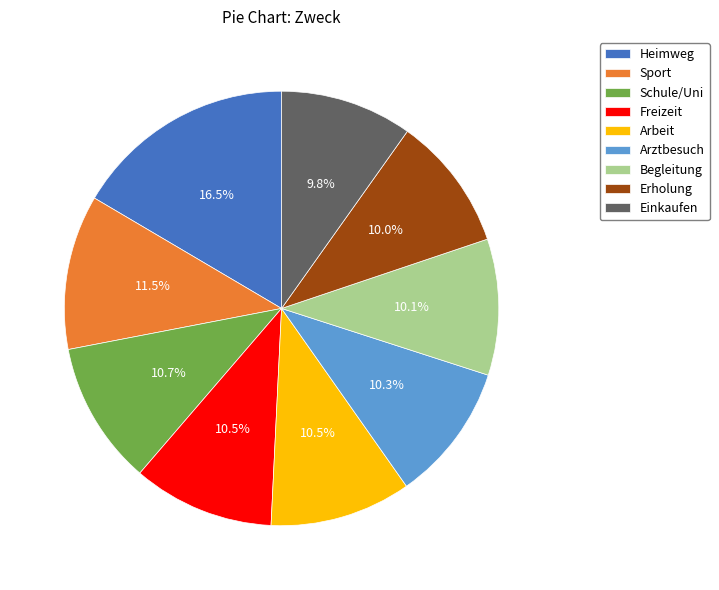

To the nearest percent, what is the combined percentage of Erholung and Freizeit?

21%